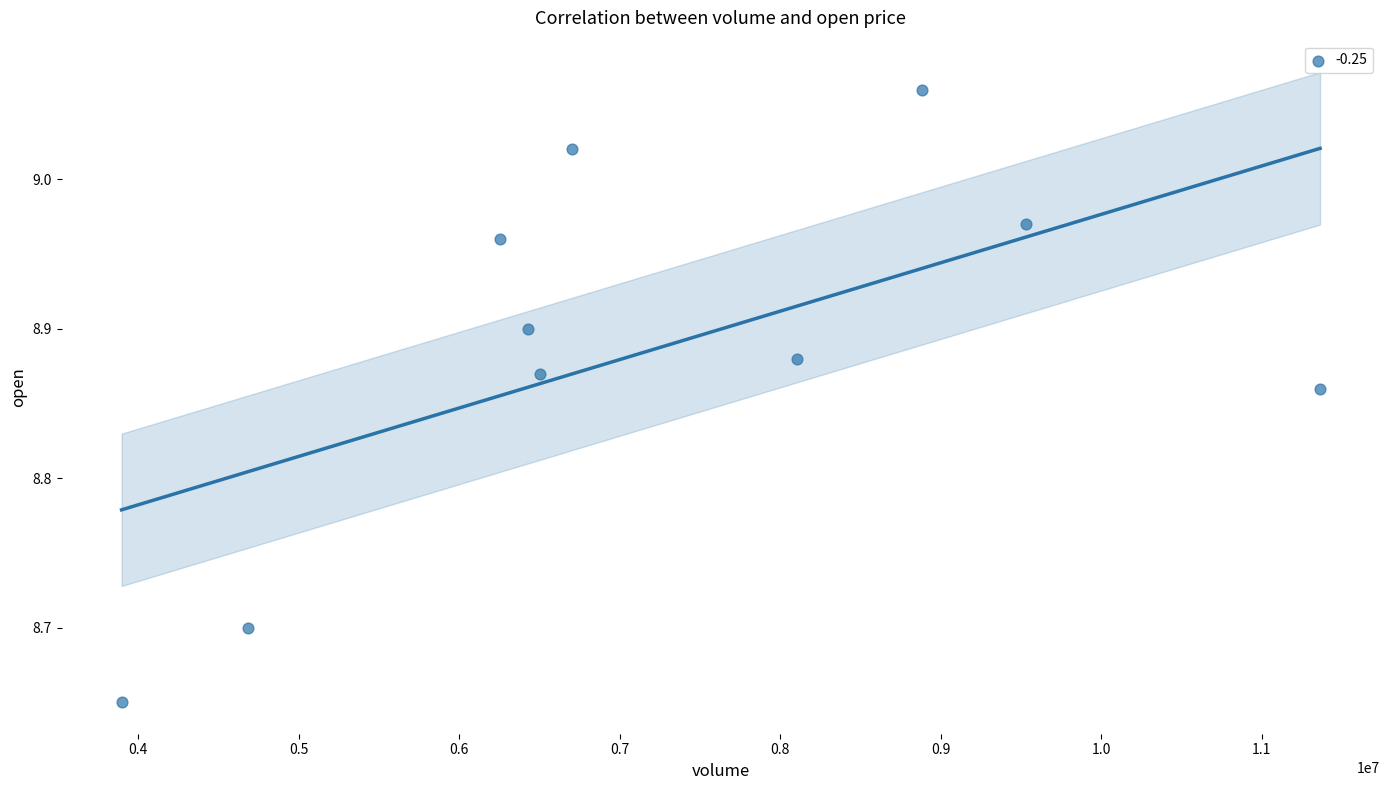

What is the range of Y values (max minus min)?

0.4